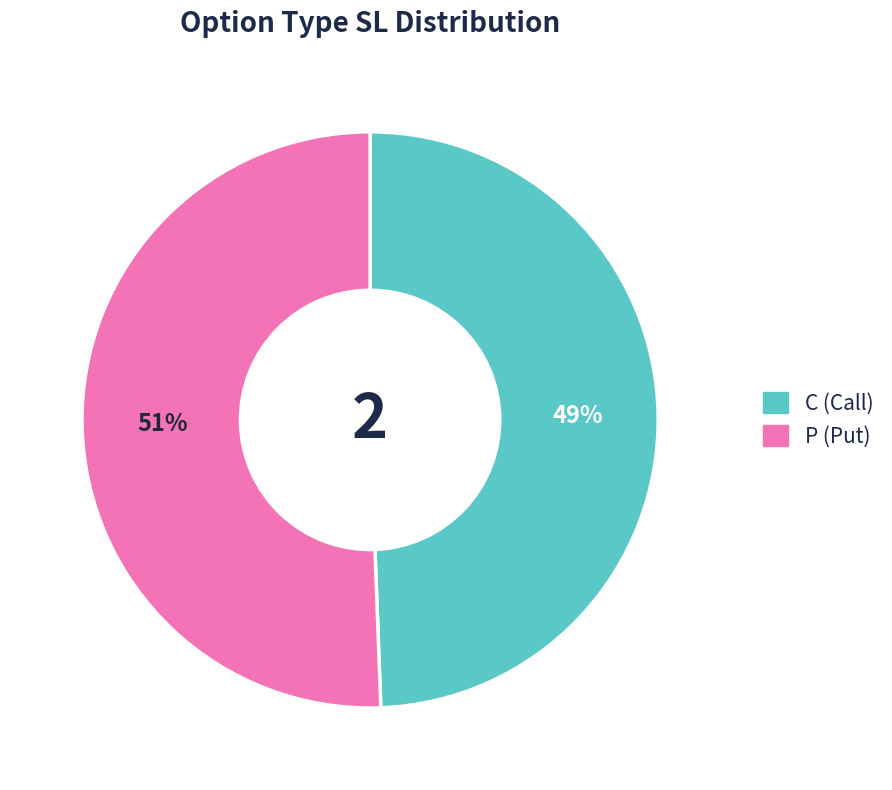

How many segments does this pie chart have?

2